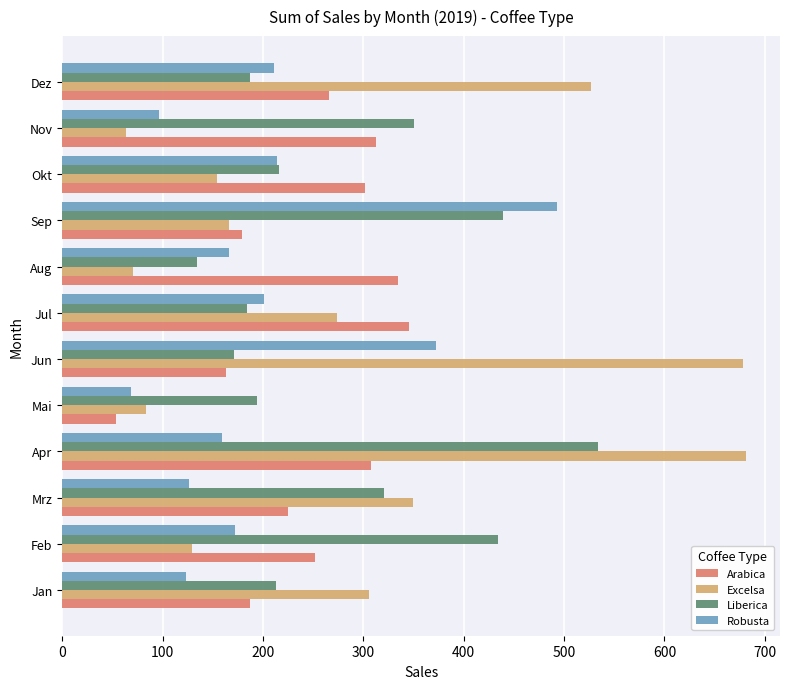

List the series in order of their peak value, lowest first.

Arabica, Robusta, Liberica, Excelsa